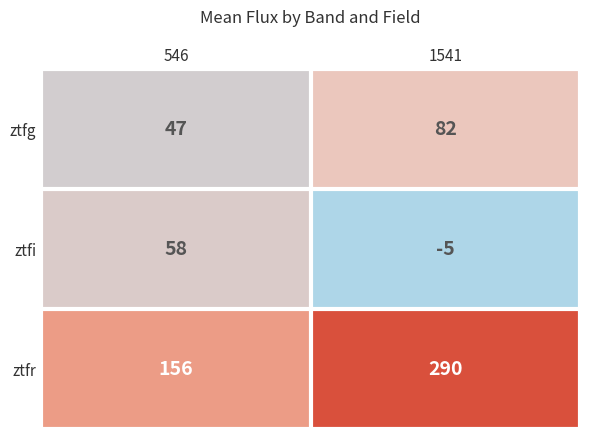

At which category is the sum across all series the highest?

1541